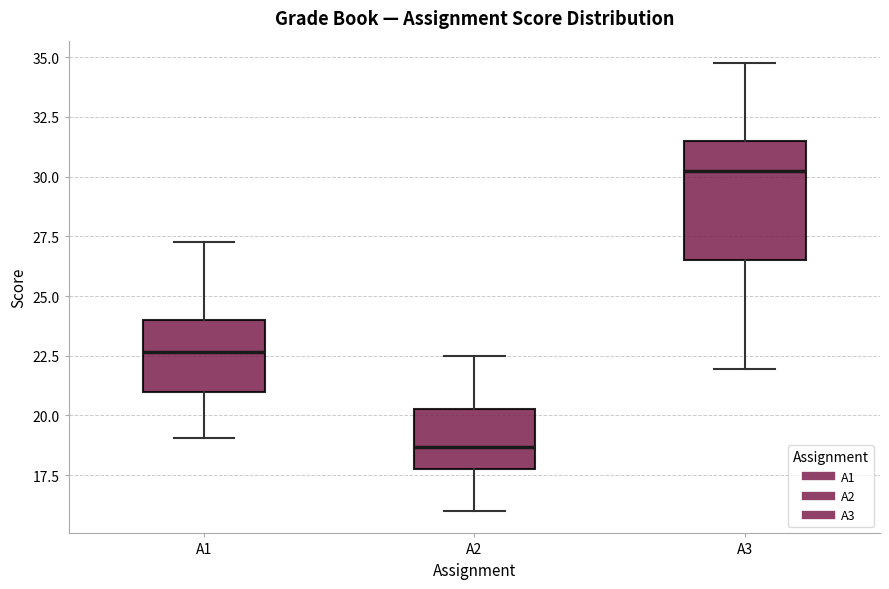

Comparing the boxes themselves (not the whiskers), which one is the tallest?

A3